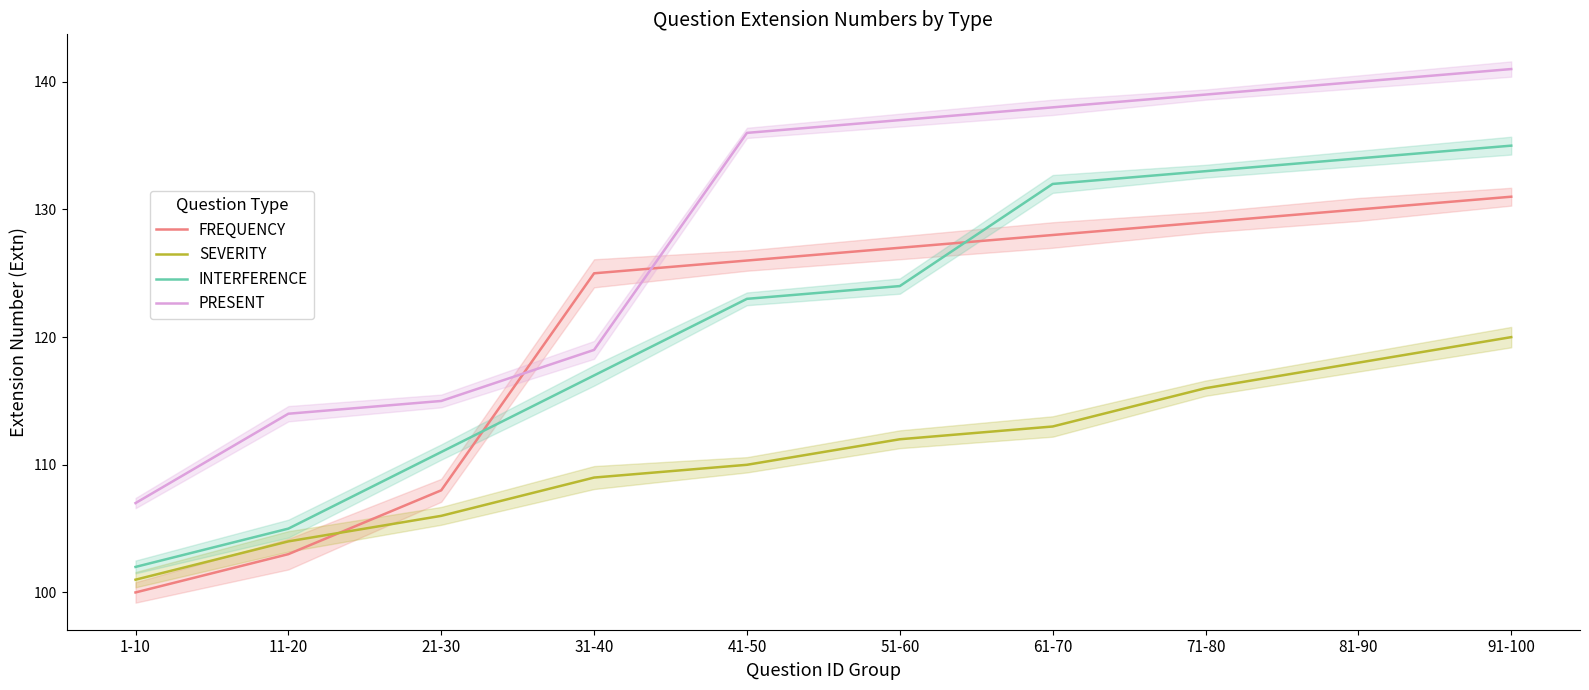

True or false: FREQUENCY and INTERFERENCE cross at least once.

True